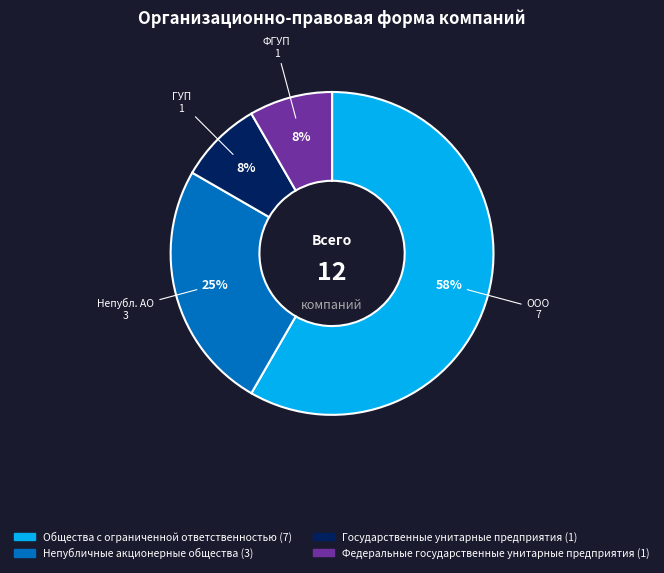

What is the largest slice in the pie chart?

ООО